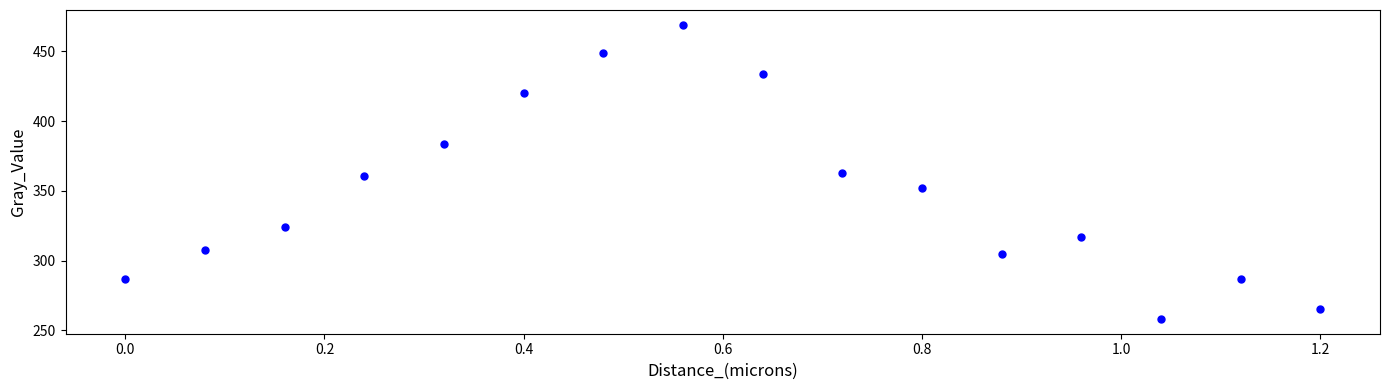

What is the range of X values (max minus min)?

1.2